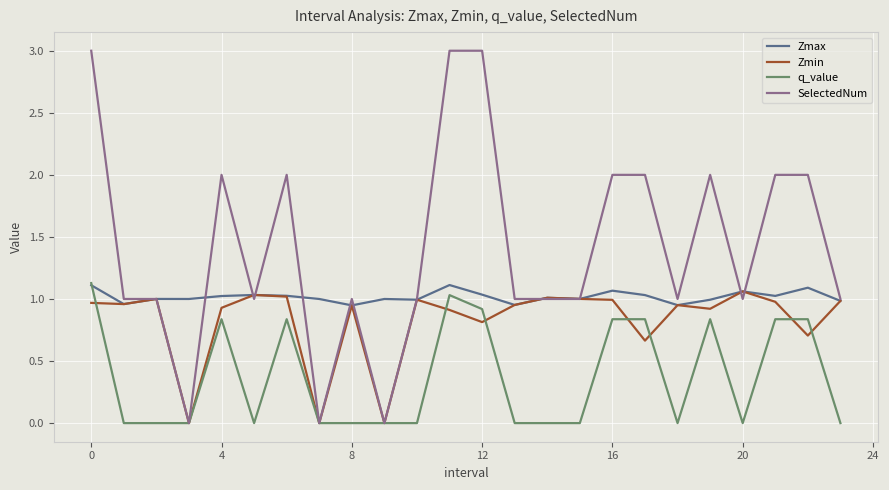

Which series has the largest range (max minus min)?

SelectedNum